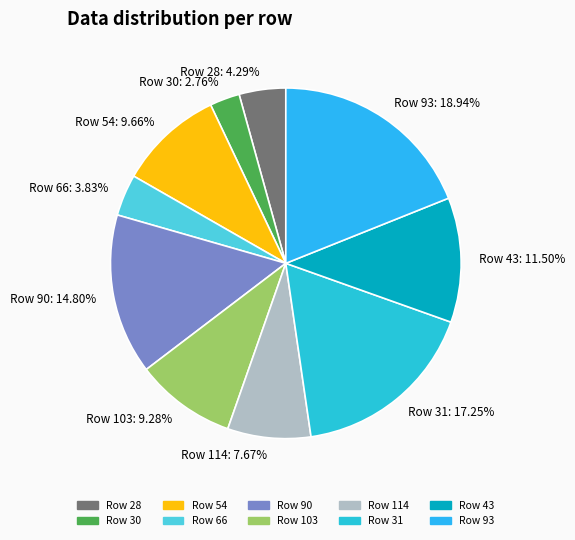

Do Row 30 and Row 54 together represent more than half of the pie?

No